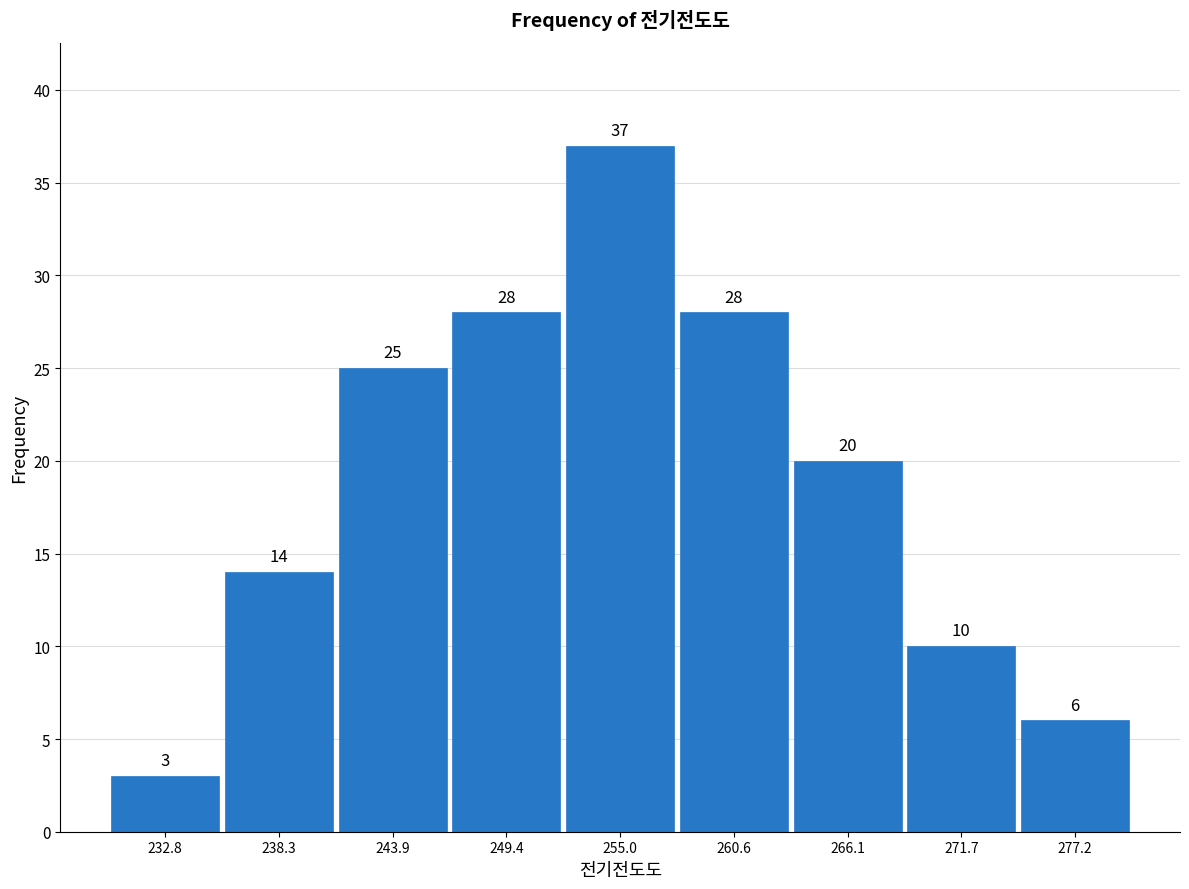

Reading left to right, transcribe this chart: for each bar, give the range it covers on the x-axis and its height. The bar edges are not printed on the chart, so give them approximately, as read against the axis.

230 to 236: 3
236 to 241: 14
241 to 247: 25
247 to 252: 28
252 to 258: 37
258 to 263: 28
263 to 269: 20
269 to 274: 10
274 to 280: 6